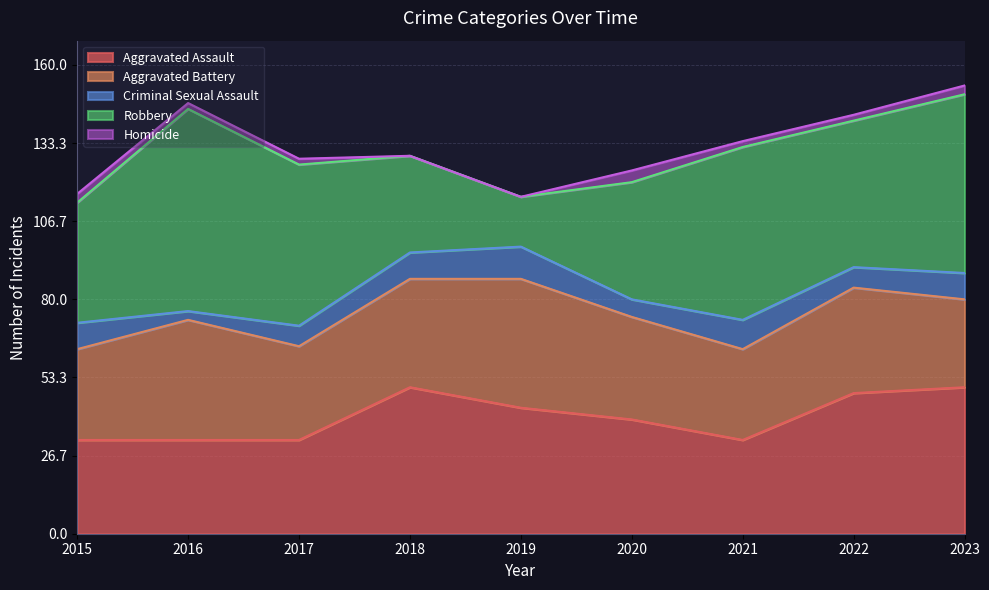

At how many categories does at least one series exceed 6?

9